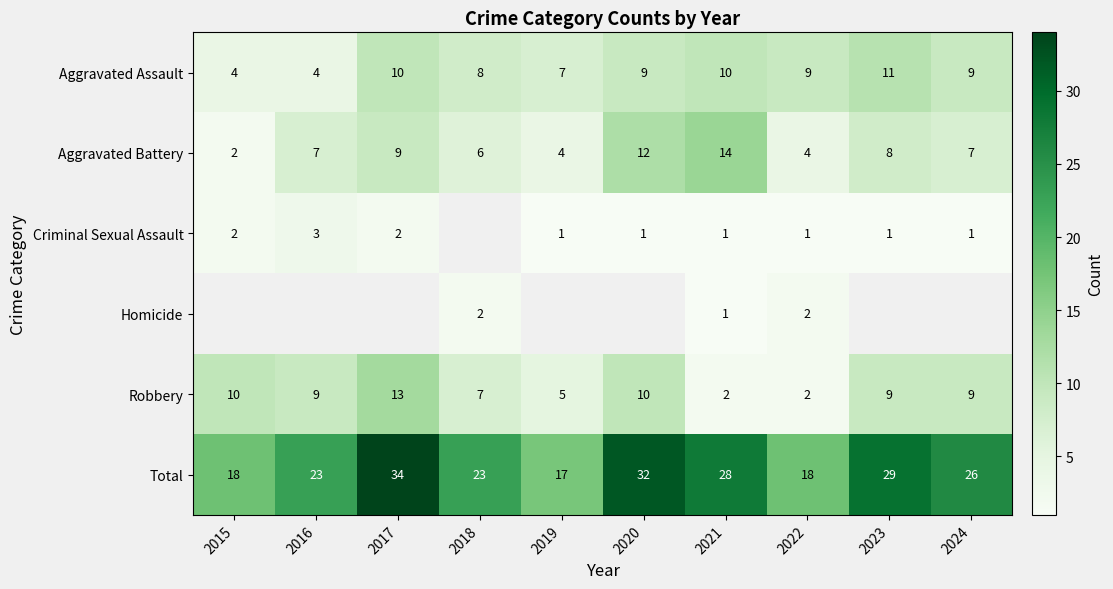

What is the smallest value displayed?

1.0